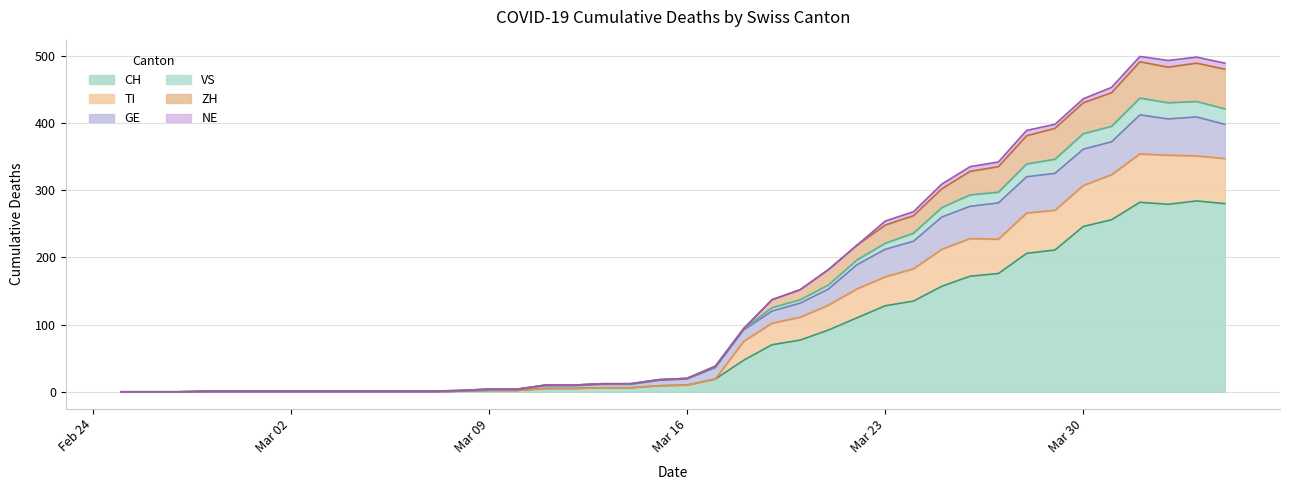

True or false: TI and CH cross at least once.

False